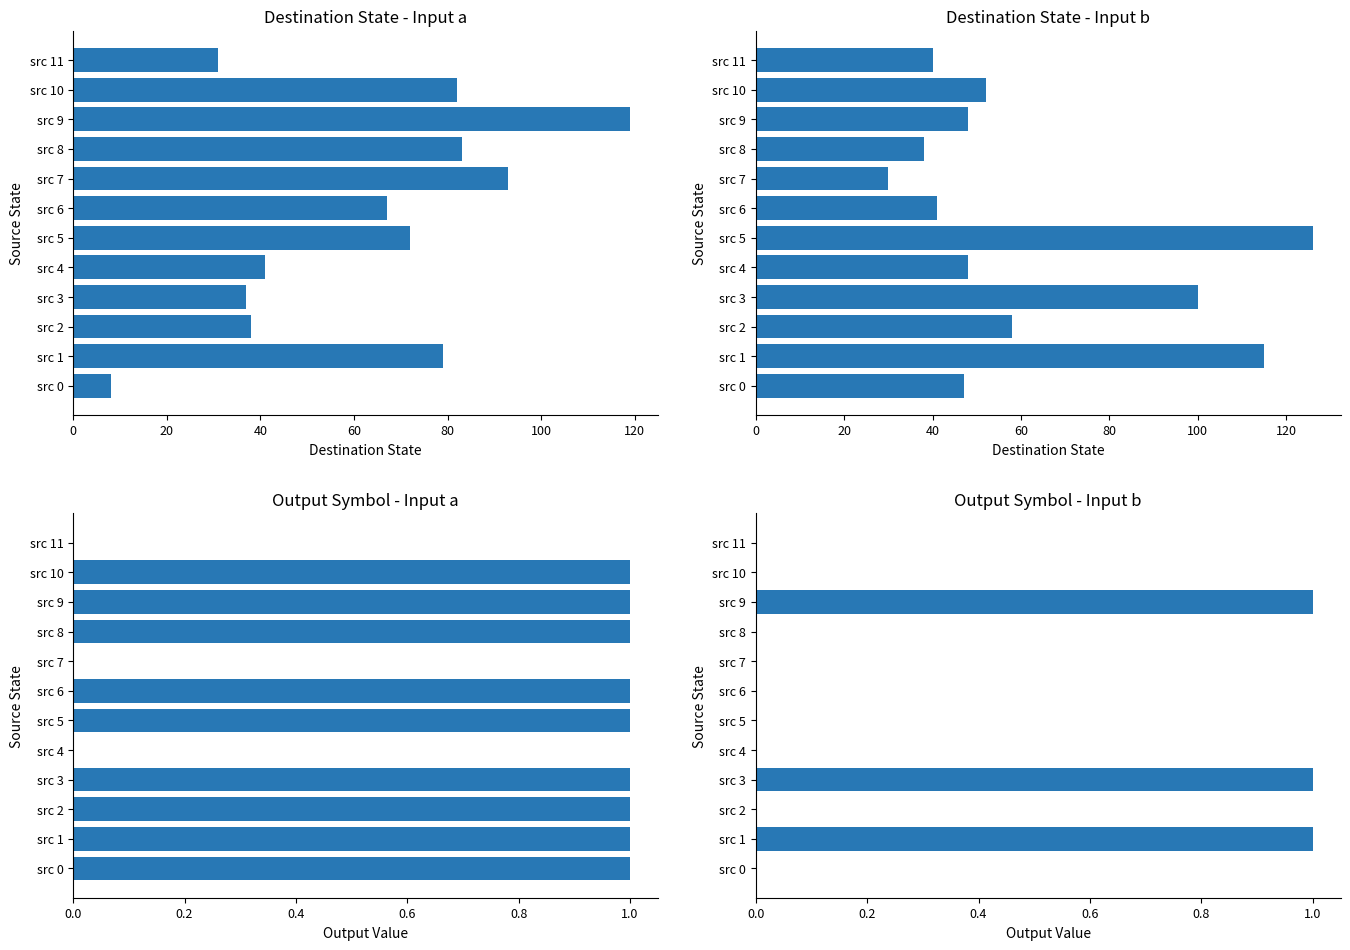

Reading right to left, what are all the values shown in this chart?

Destination State (input a): 31	82	119	83	93	67	72	41	37	38	79	8
Destination State (input b): 40	52	48	38	30	41	126	48	100	58	115	47
Output Symbol (input a): 0	1	1	1	0	1	1	0	1	1	1	1
Output Symbol (input b): 0	0	1	0	0	0	0	0	1	0	1	0